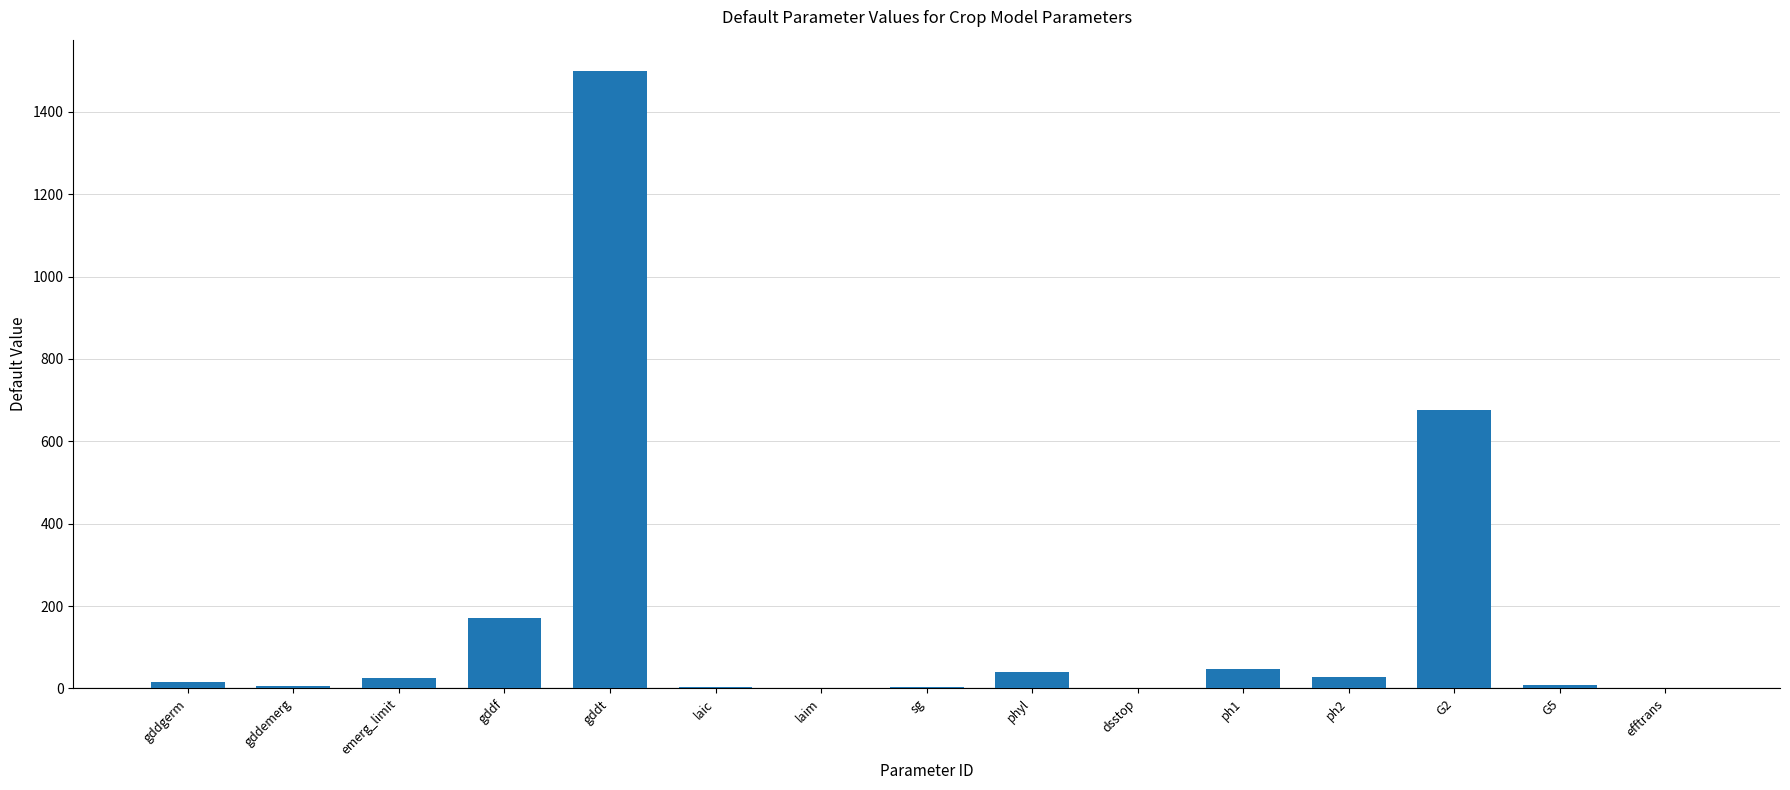

Where is the data nearest to the value 750?

G2